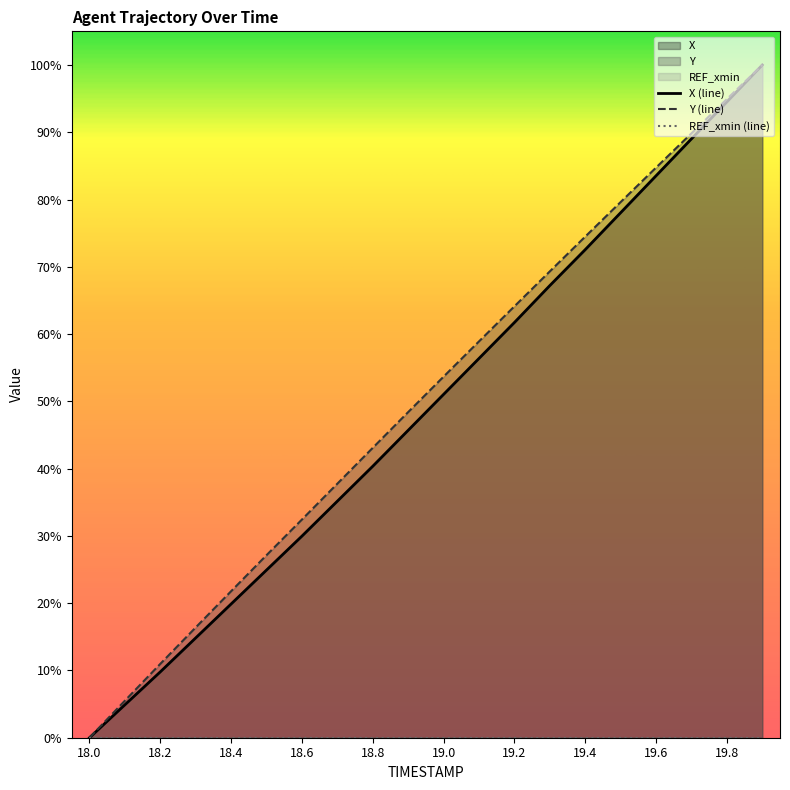

Is the value of Y at 19.7 greater than the value of X at 18.9?

Yes